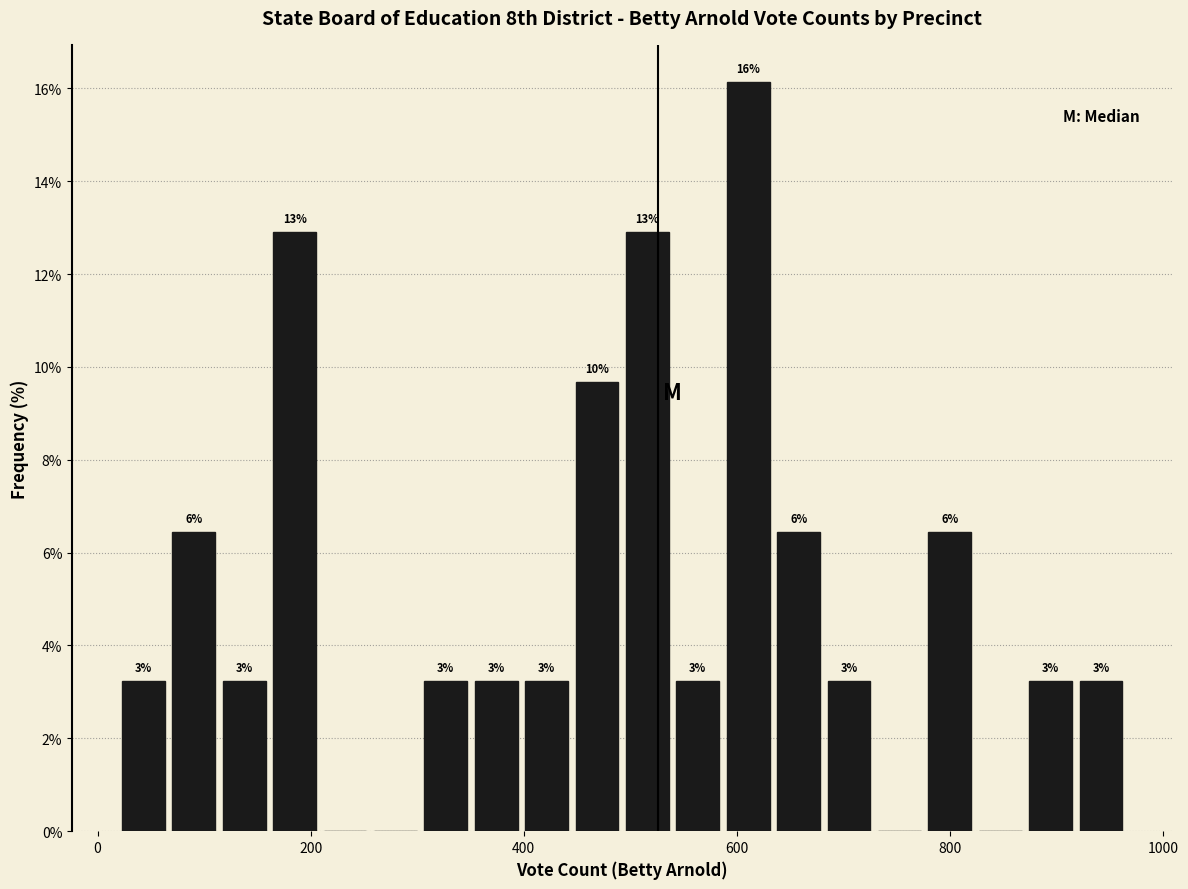

Read against the x-axis, roughly where is the centre of the tallest bar?

620